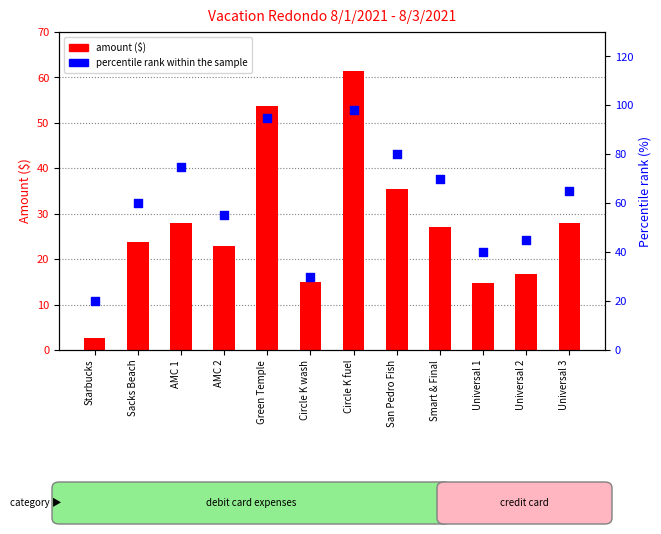

Which series has the largest total across all categories?

percentile rank